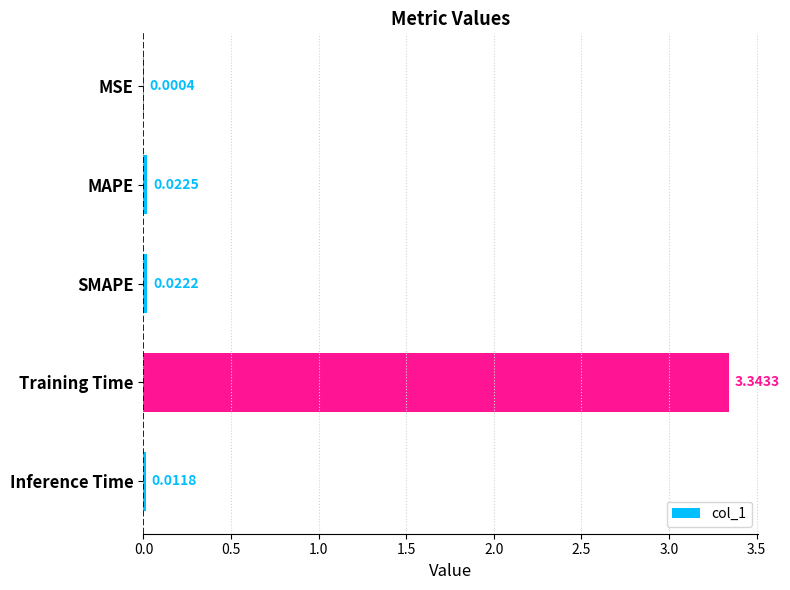

Between SMAPE and Inference Time, which is larger?

SMAPE